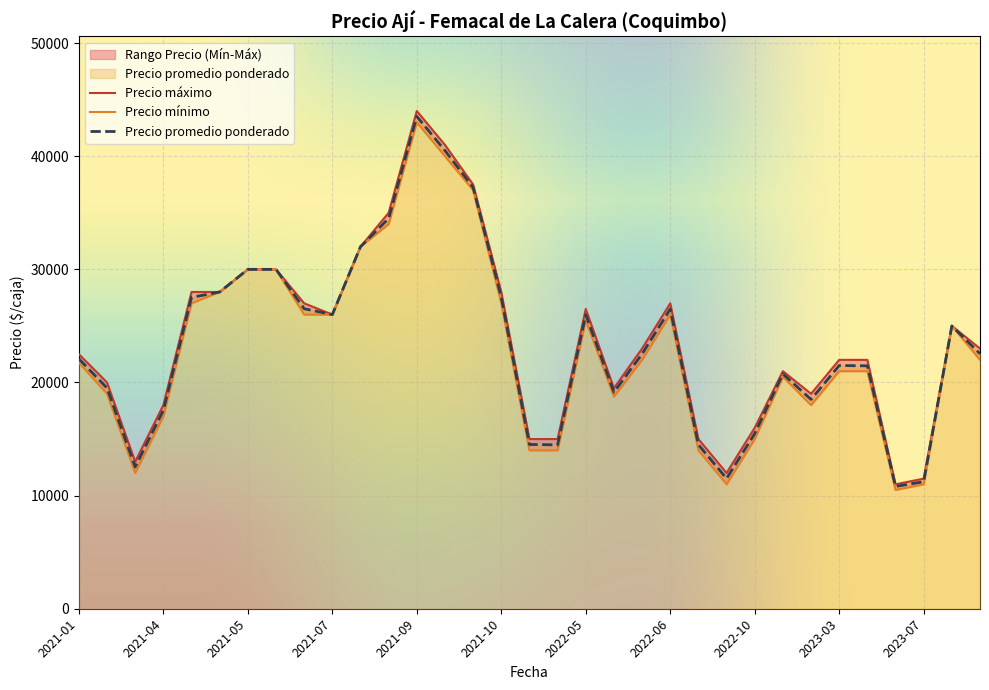

How many values in the Precio promedio ponderado series are below 22538?

20